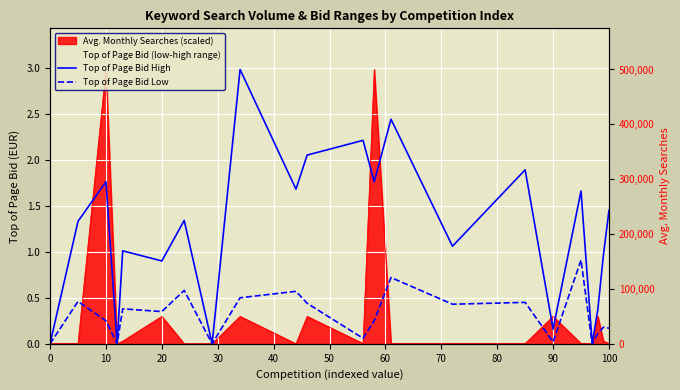

True or false: Top of Page Bid High and Top of Page Bid Low intersect in this chart.

False